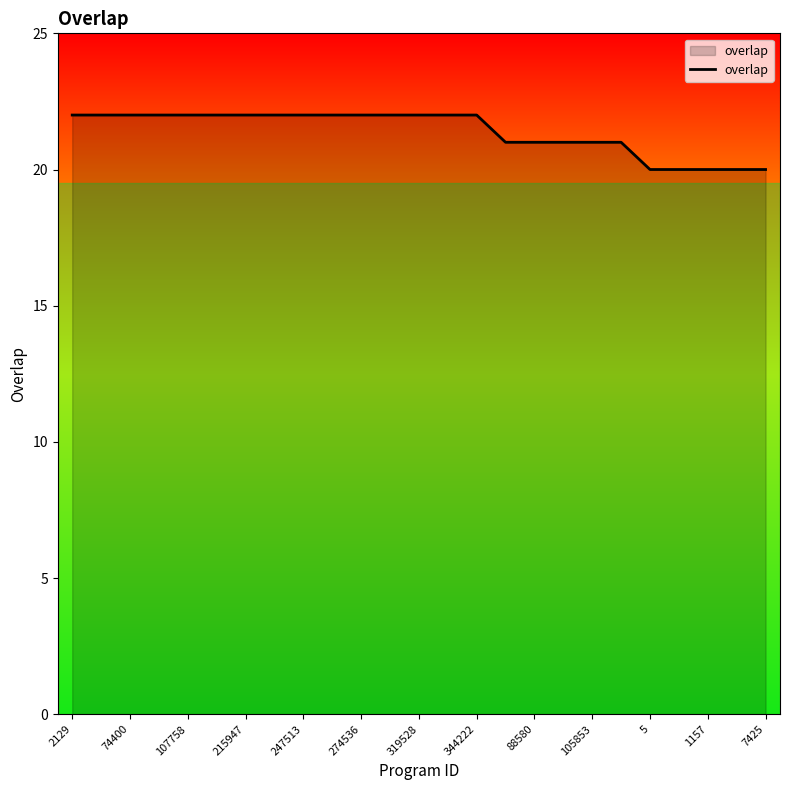

What is the smallest value displayed?

20